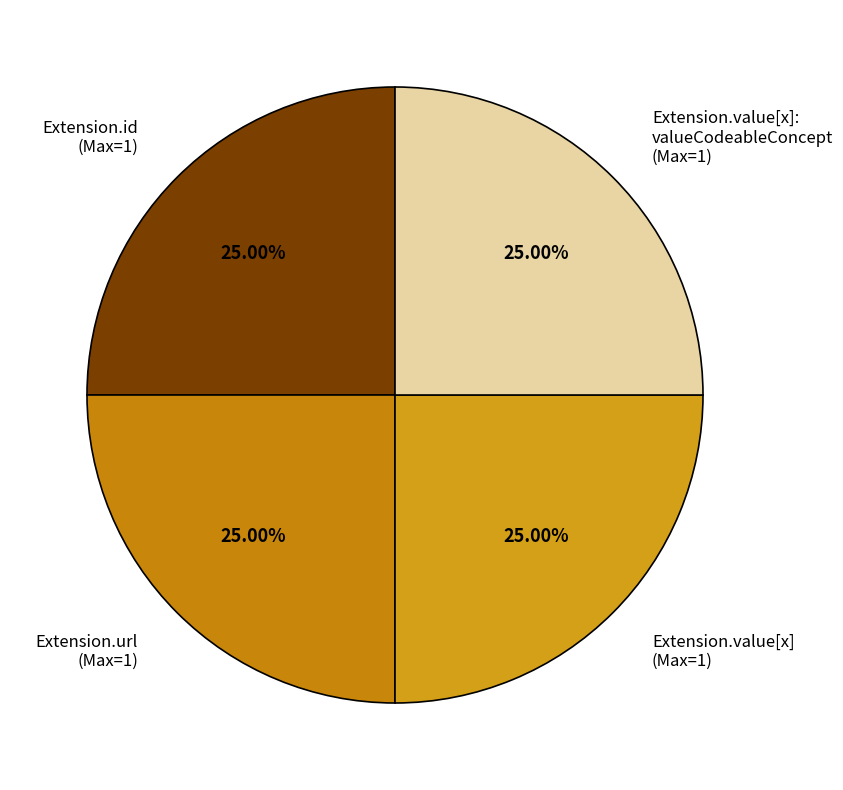

Count the number of slices in the pie.

4